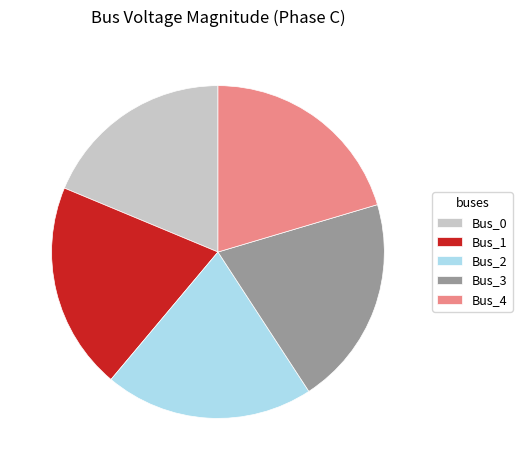

The Bus_3 slice represents 20% of the pie. True or false?

True